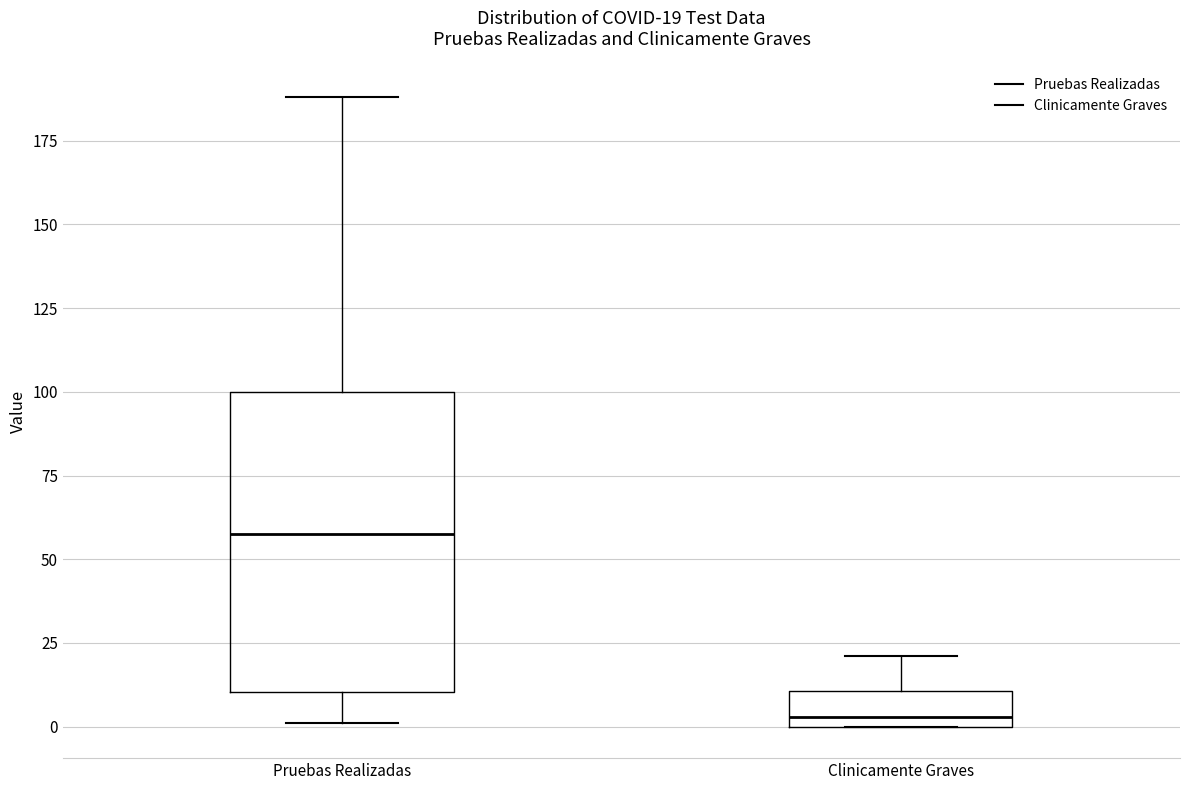

Which box has the lowest median line?

Clinicamente Graves